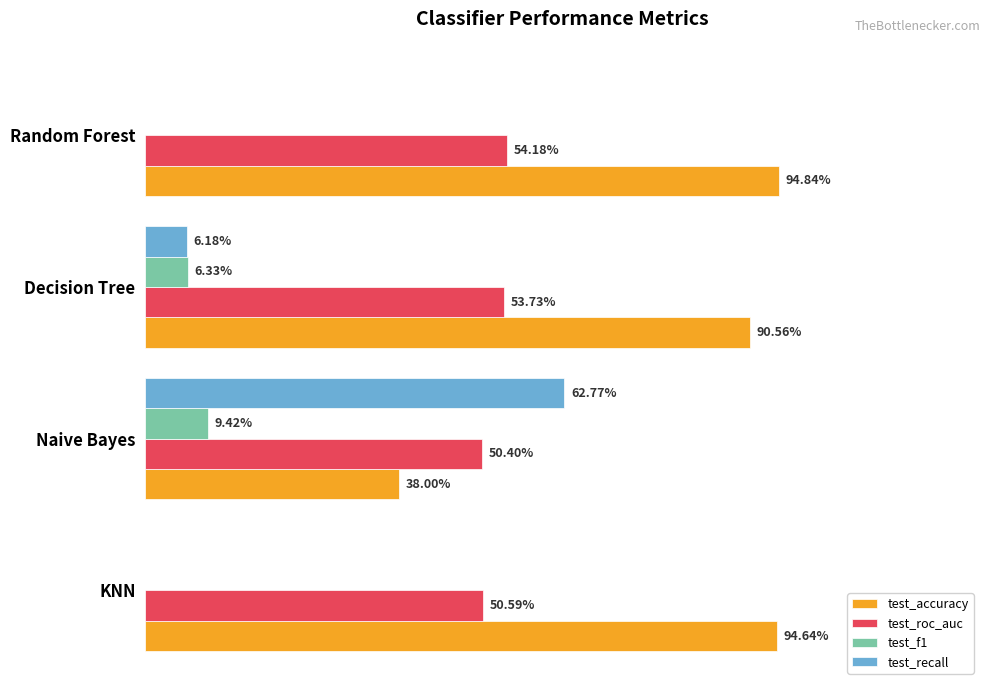

What are all the series names shown in the legend?

test_accuracy, test_roc_auc, test_f1, test_recall